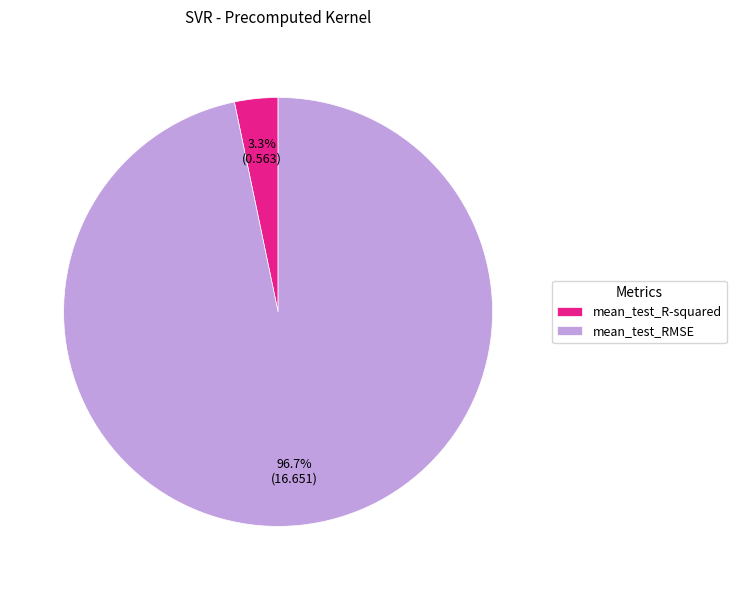

Rank the categories by value from lowest to highest.

mean_test_R-squared, mean_test_RMSE